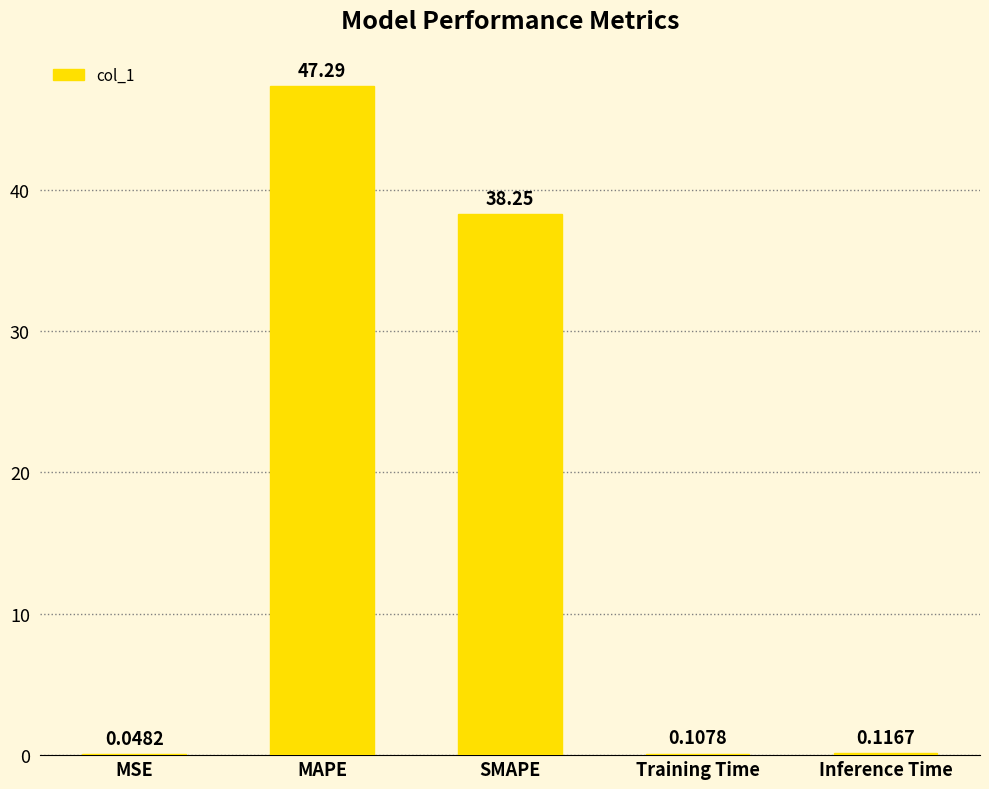

What is the sum of the values at MAPE and MSE?

47.3